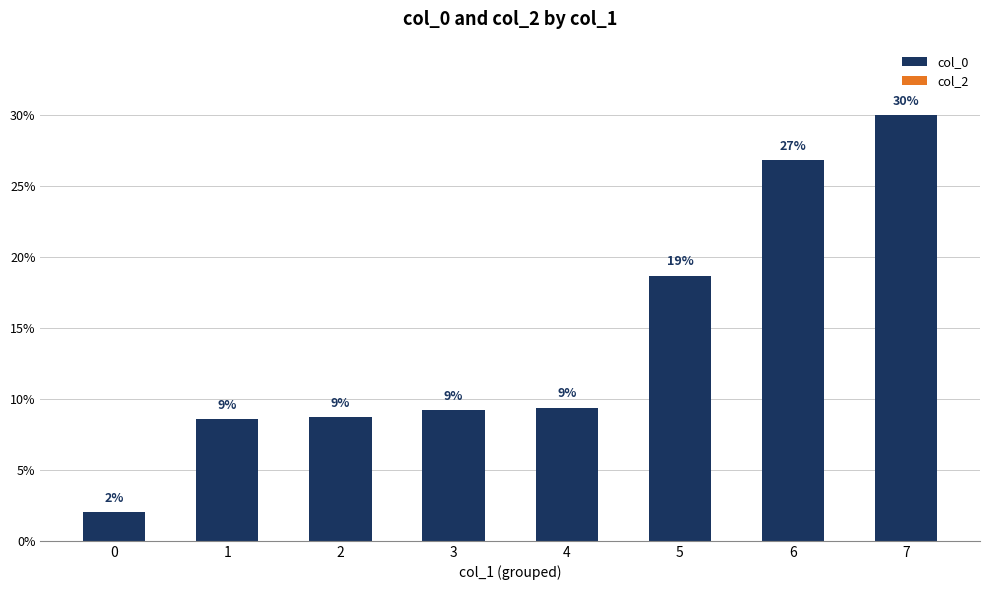

Between 0 and 1, which is larger?

1